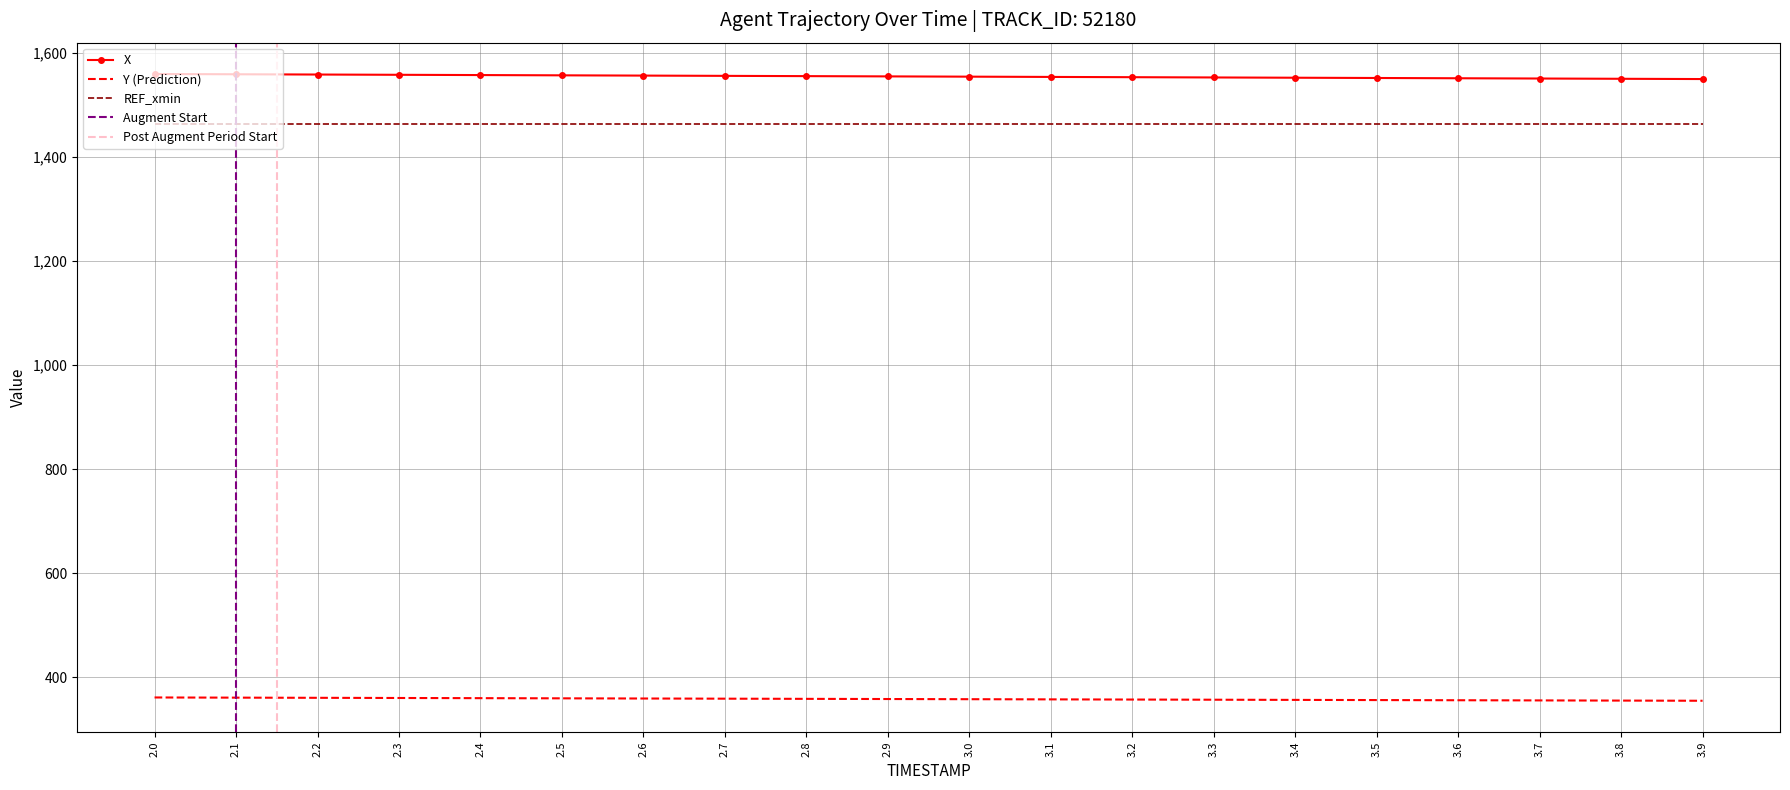

Reading right to left, extract all data points from this chart.

X: 1549.8	1550.3	1550.8	1551.3	1551.9	1552.4	1552.9	1553.4	1553.9	1554.4	1554.9	1555.4	1556.0	1556.5	1557.0	1557.5	1558.0	1558.5	1559.0	1559.5
Y: 355.2	355.5	355.9	356.2	356.5	356.9	357.2	357.5	357.8	358.2	358.5	358.8	359.2	359.5	359.8	360.2	360.5	360.8	361.2	361.5
REF_xmin: 1463.8	1463.8	1463.8	1463.8	1463.8	1463.8	1463.8	1463.8	1463.8	1463.8	1463.8	1463.8	1463.8	1463.8	1463.8	1463.8	1463.8	1463.8	1463.8	1463.8
AUGMENT_TYPE: 0.0	0.0	0.0	0.0	0.0	0.0	0.0	0.0	0.0	0.0	0.0	0.0	0.0	0.0	0.0	0.0	0.0	0.0	0.0	0.0
AUGMENT_DIRECTION: 0.0	0.0	0.0	0.0	0.0	0.0	0.0	0.0	0.0	0.0	0.0	0.0	0.0	0.0	0.0	0.0	0.0	0.0	0.0	0.0